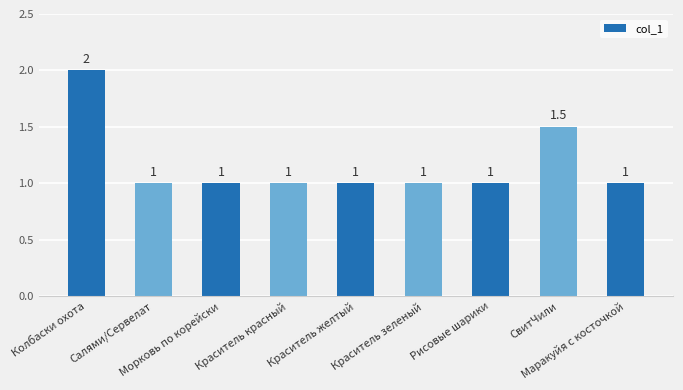

Reading left to right, extract all data points from this chart.

Колбаски охота=2.0	Салями/Сервелат=1.0	Морковь по корейски=1.0	Краситель красный=1.0	Краситель желтый=1.0	Краситель зеленый=1.0	Рисовые шарики=1.0	СвитЧили=1.5	Маракуйя с косточкой=1.0